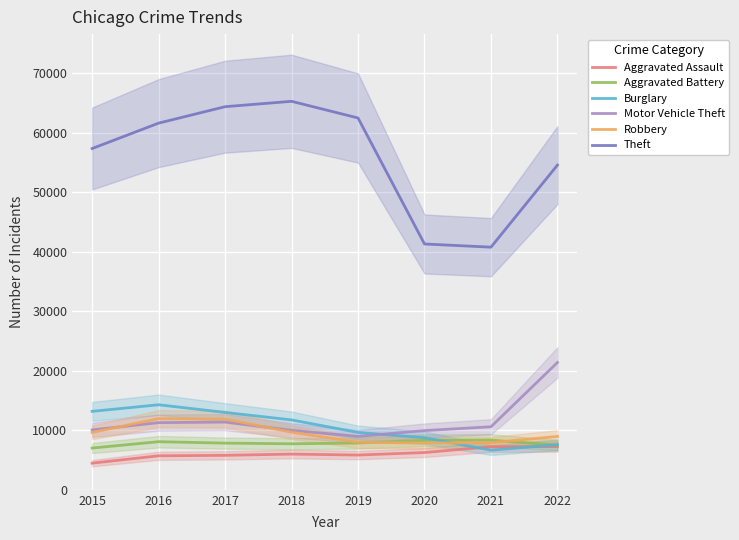

At how many categories does at least one series exceed 41726?

6